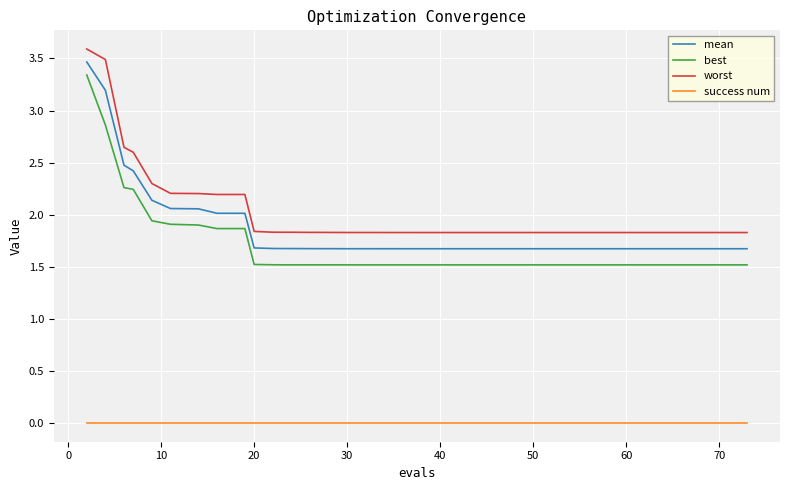

Which series has the largest range (max minus min)?

best